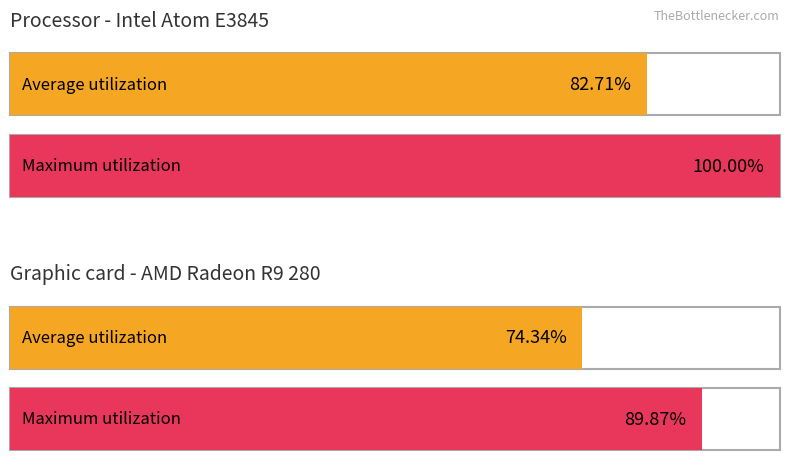

Does the chart contain stacked bars?

No